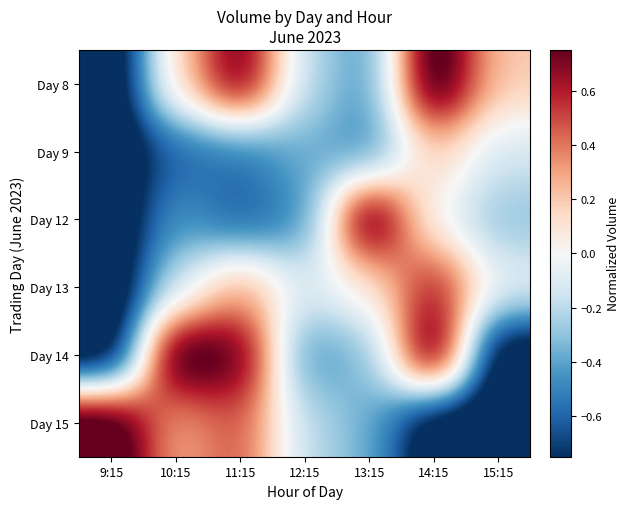

Reading right to left, extract all data points from this chart.

Day 8: 15:15=0.2	14:15=1.0	13:15=-0.5	12:15=-0.2	11:15=0.8	10:15=0.1	9:15=-1.0
Day 9: 15:15=-0.1	14:15=0.2	13:15=-0.5	12:15=-0.4	11:15=-0.6	10:15=-0.6	9:15=-1.0
Day 12: 15:15=-0.3	14:15=-0.0	13:15=1.0	12:15=-0.5	11:15=-0.6	10:15=-0.4	9:15=-1.0
Day 13: 15:15=-0.1	14:15=0.7	13:15=0.1	12:15=-0.1	11:15=0.3	10:15=-0.2	9:15=-1.0
Day 14: 15:15=-1.0	14:15=1.0	13:15=-0.4	12:15=-0.5	11:15=0.8	10:15=1.0	9:15=-1.0
Day 15: 15:15=-1.0	14:15=-1.0	13:15=-0.4	12:15=-0.2	11:15=0.5	10:15=0.3	9:15=1.0